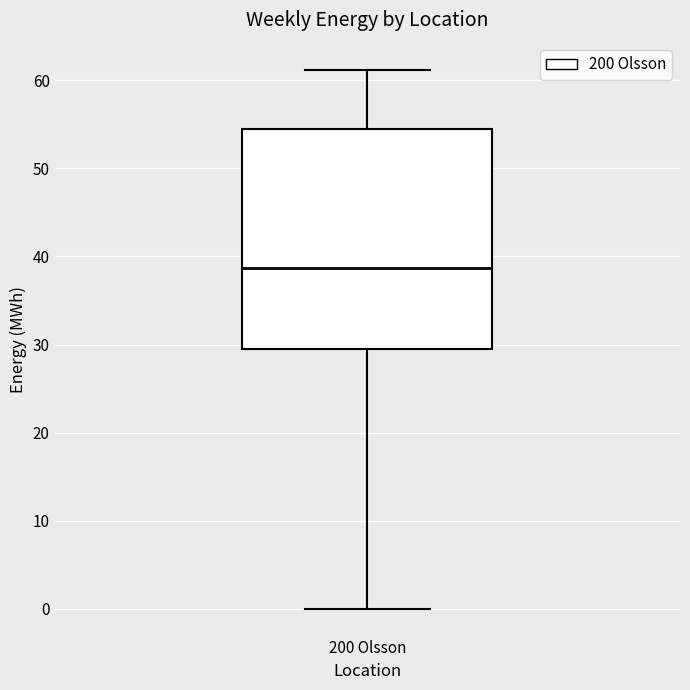

Read this box plot against the y-axis: the position of the median line, the range covered by the box, and the ends of both whiskers. The values are not printed on the chart, so give them approximately, as read against the axis.

median 39, box 30 to 54, whiskers 0 to 61